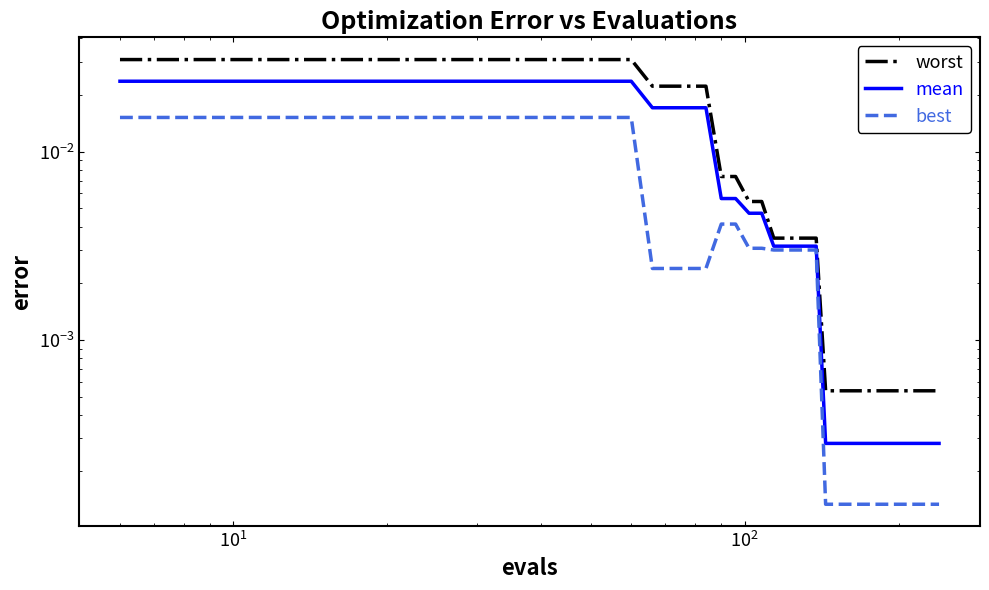

Which series has the widest spread of values?

worst